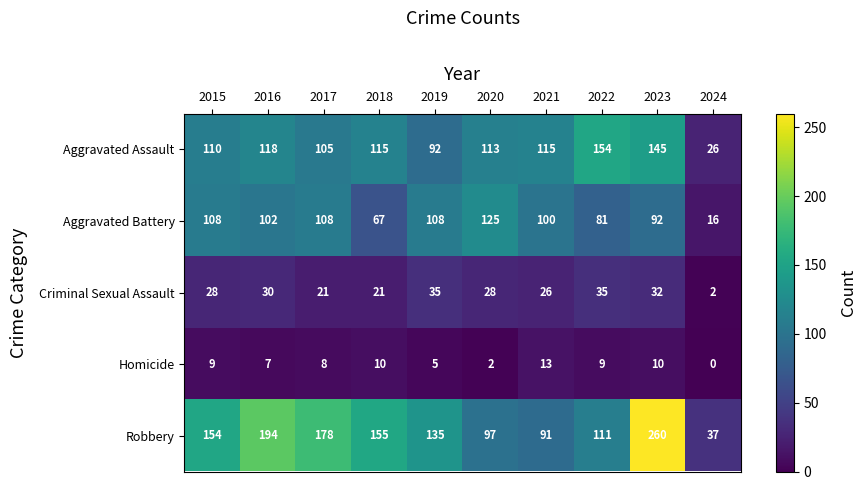

Which series changed the most between 2016 and 2017?

Robbery